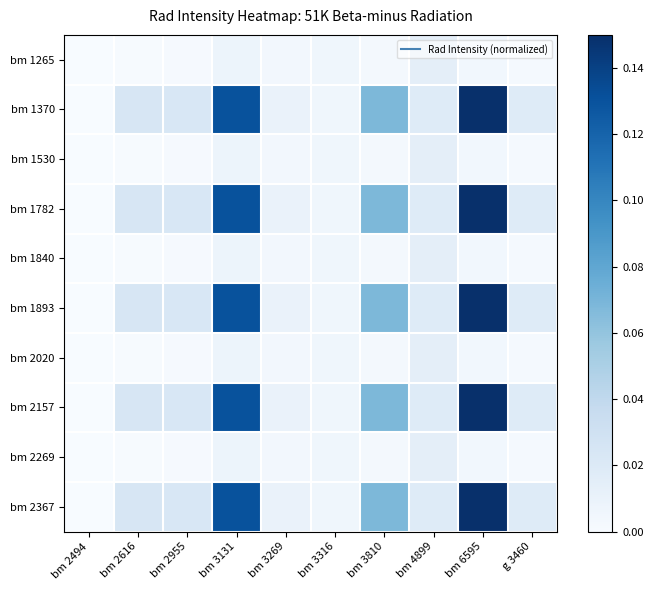

Reading right to left, list all the values displayed in this chart.

bm 1265: g 3460=0.0	bm 6595=0.0	bm 4899=0.0	bm 3810=0.0	bm 3316=0.0	bm 3269=0.0	bm 3131=0.0	bm 2955=0.0	bm 2616=0.0	bm 2494=0.0
bm 1370: g 3460=0.0	bm 6595=0.1	bm 4899=0.0	bm 3810=0.1	bm 3316=0.0	bm 3269=0.0	bm 3131=0.1	bm 2955=0.0	bm 2616=0.0	bm 2494=0.0
bm 1530: g 3460=0.0	bm 6595=0.0	bm 4899=0.0	bm 3810=0.0	bm 3316=0.0	bm 3269=0.0	bm 3131=0.0	bm 2955=0.0	bm 2616=0.0	bm 2494=0.0
bm 1782: g 3460=0.0	bm 6595=0.1	bm 4899=0.0	bm 3810=0.1	bm 3316=0.0	bm 3269=0.0	bm 3131=0.1	bm 2955=0.0	bm 2616=0.0	bm 2494=0.0
bm 1840: g 3460=0.0	bm 6595=0.0	bm 4899=0.0	bm 3810=0.0	bm 3316=0.0	bm 3269=0.0	bm 3131=0.0	bm 2955=0.0	bm 2616=0.0	bm 2494=0.0
bm 1893: g 3460=0.0	bm 6595=0.1	bm 4899=0.0	bm 3810=0.1	bm 3316=0.0	bm 3269=0.0	bm 3131=0.1	bm 2955=0.0	bm 2616=0.0	bm 2494=0.0
bm 2020: g 3460=0.0	bm 6595=0.0	bm 4899=0.0	bm 3810=0.0	bm 3316=0.0	bm 3269=0.0	bm 3131=0.0	bm 2955=0.0	bm 2616=0.0	bm 2494=0.0
bm 2157: g 3460=0.0	bm 6595=0.1	bm 4899=0.0	bm 3810=0.1	bm 3316=0.0	bm 3269=0.0	bm 3131=0.1	bm 2955=0.0	bm 2616=0.0	bm 2494=0.0
bm 2269: g 3460=0.0	bm 6595=0.0	bm 4899=0.0	bm 3810=0.0	bm 3316=0.0	bm 3269=0.0	bm 3131=0.0	bm 2955=0.0	bm 2616=0.0	bm 2494=0.0
bm 2367: g 3460=0.0	bm 6595=0.1	bm 4899=0.0	bm 3810=0.1	bm 3316=0.0	bm 3269=0.0	bm 3131=0.1	bm 2955=0.0	bm 2616=0.0	bm 2494=0.0